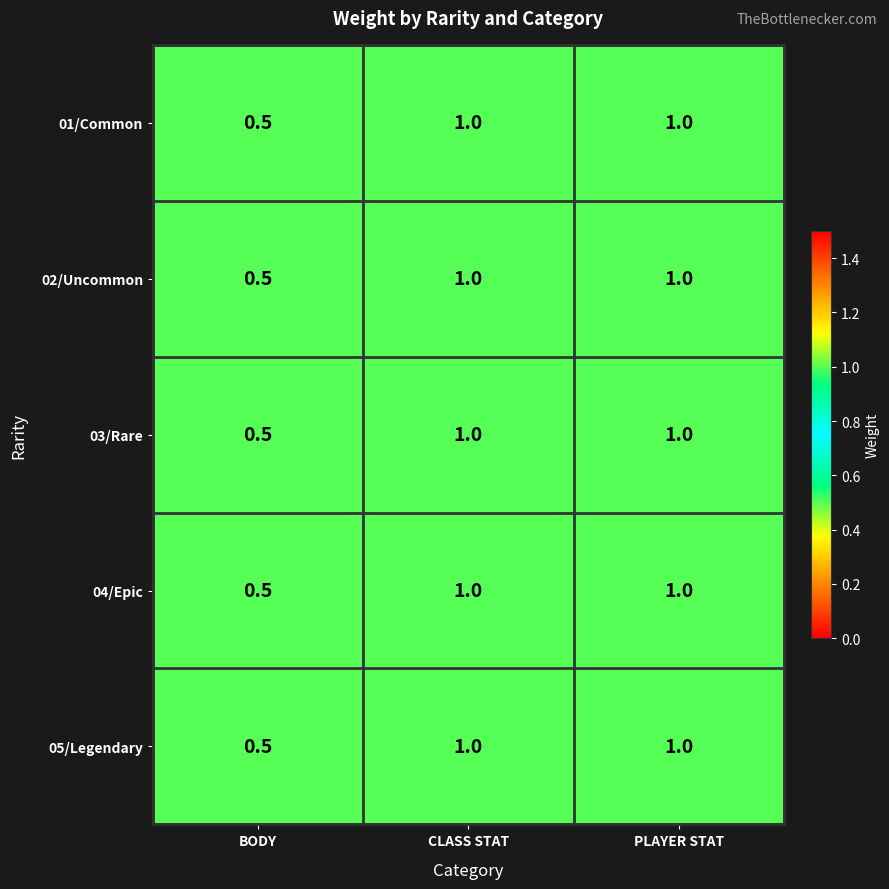

What is the average value of the 05/Legendary series?

0.8